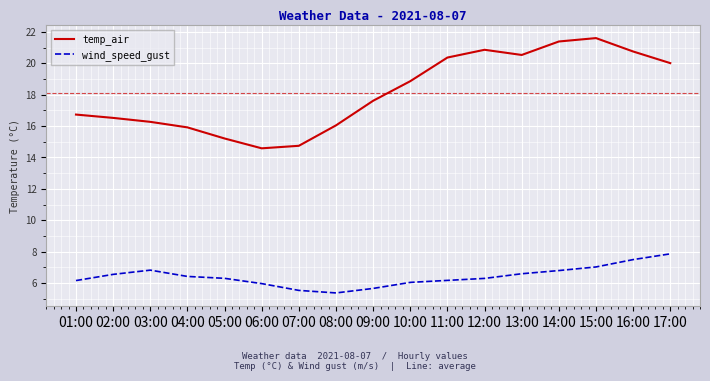

What are all the series names shown in the legend?

temp_air, wind_speed_gust